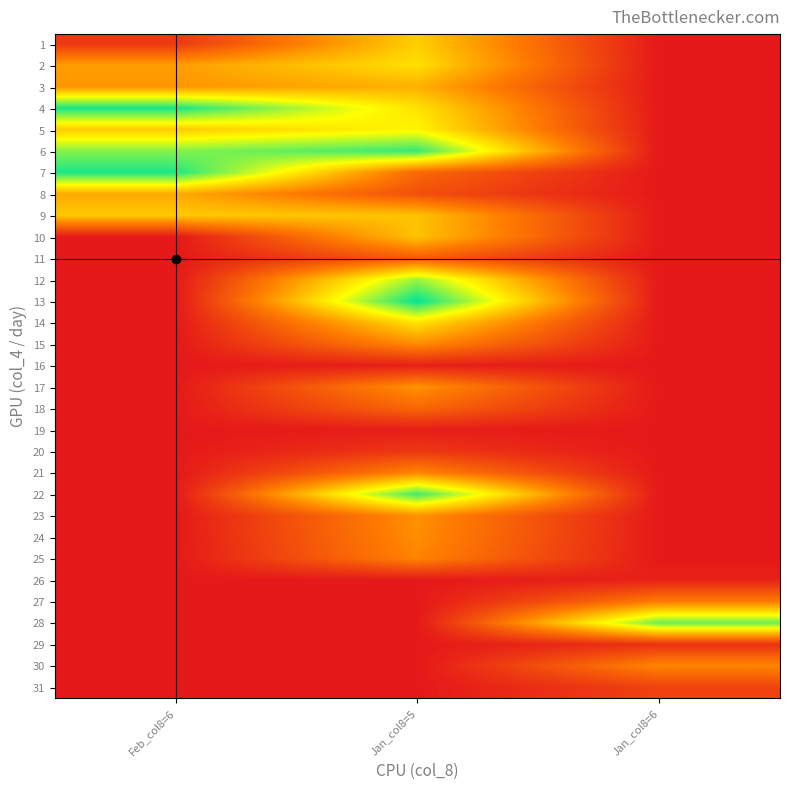

Between Jan_col8=5 and Feb_col8=6, which is larger?

Jan_col8=5